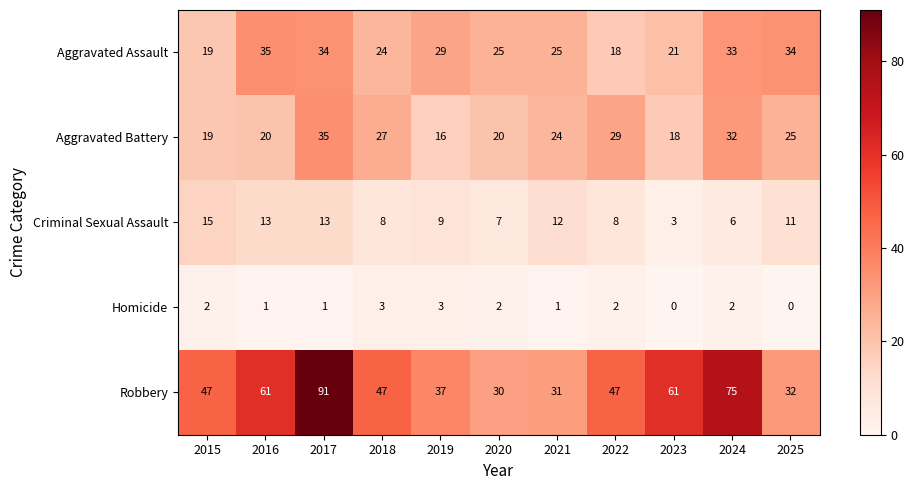

At which category does the chart reach its peak across all series?

2017